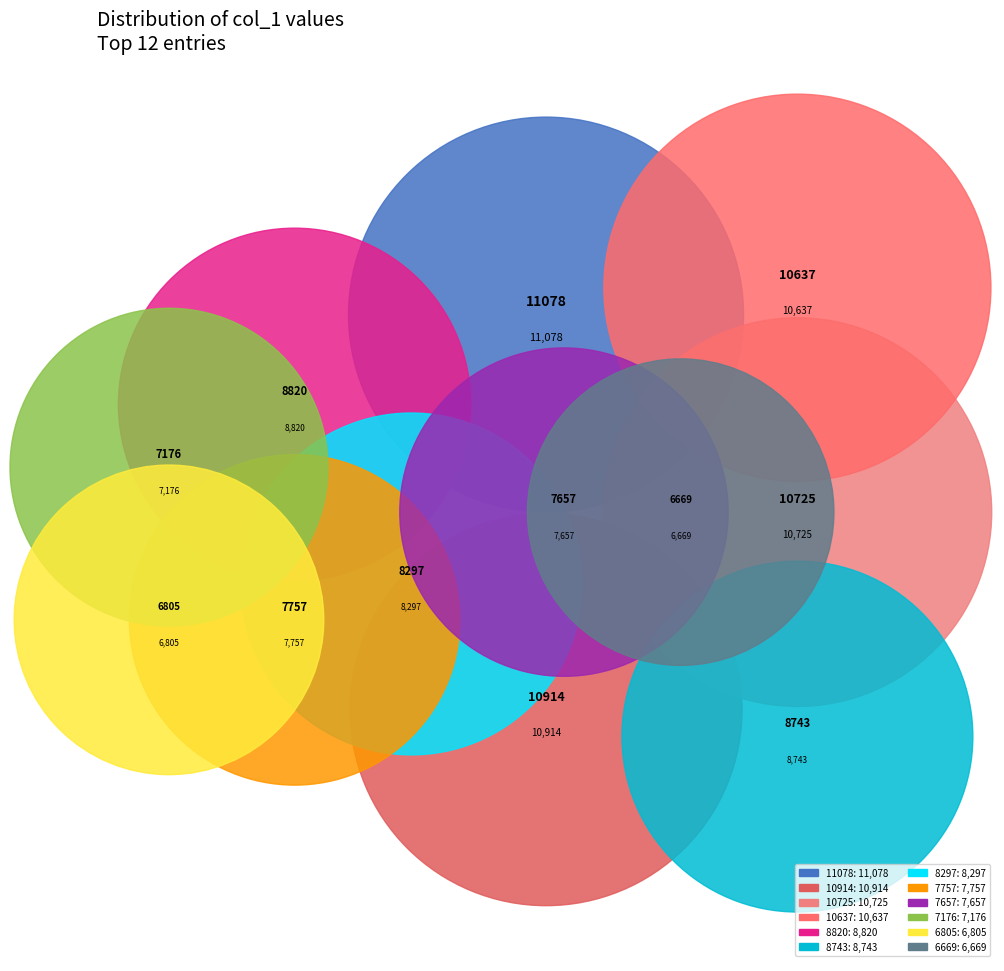

How many slices are in this pie chart?

12